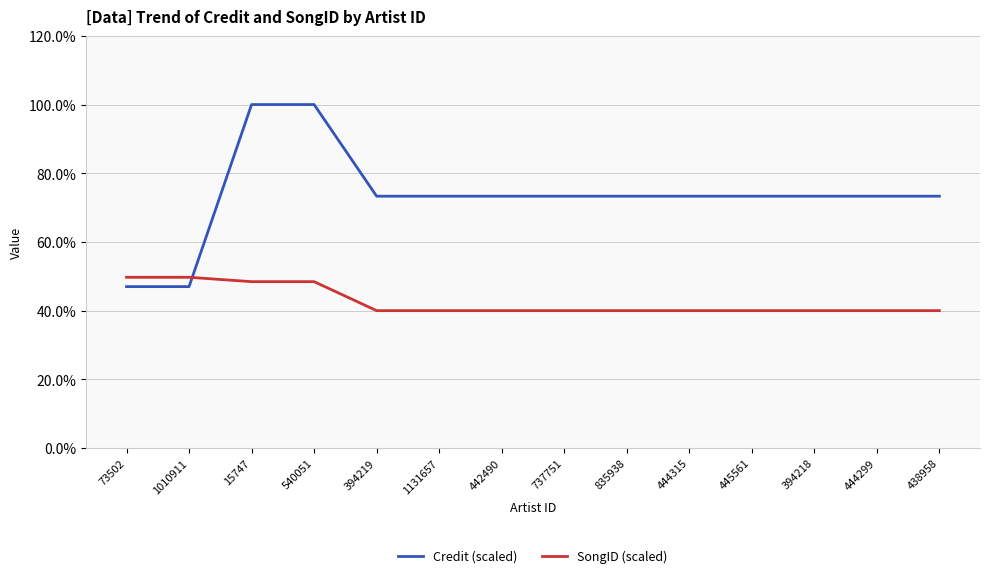

What is the sum of all Credit (scaled) values?

1027.0